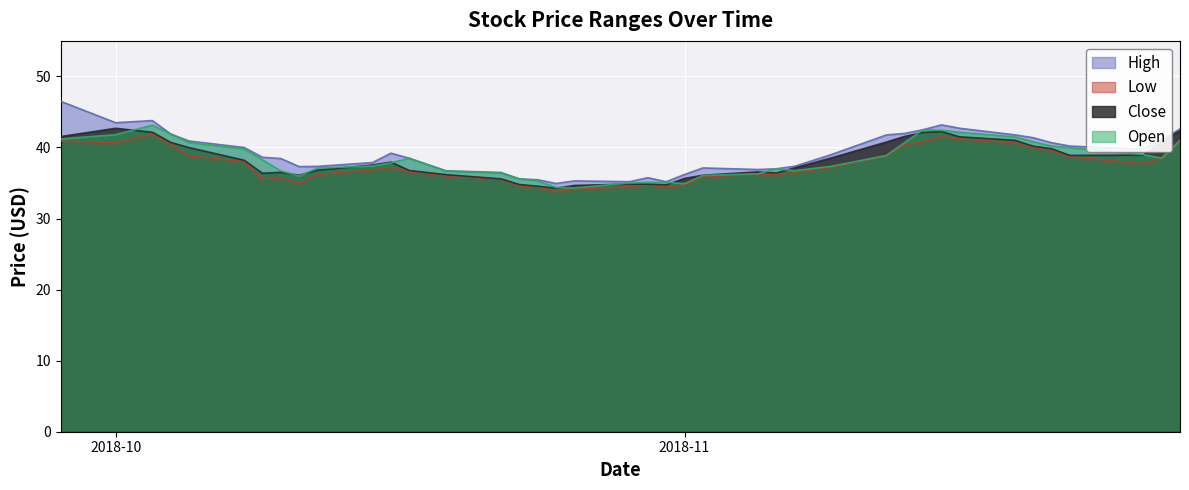

Between 2018-10-16 and 2018-11-06, which series saw the biggest shift?

High